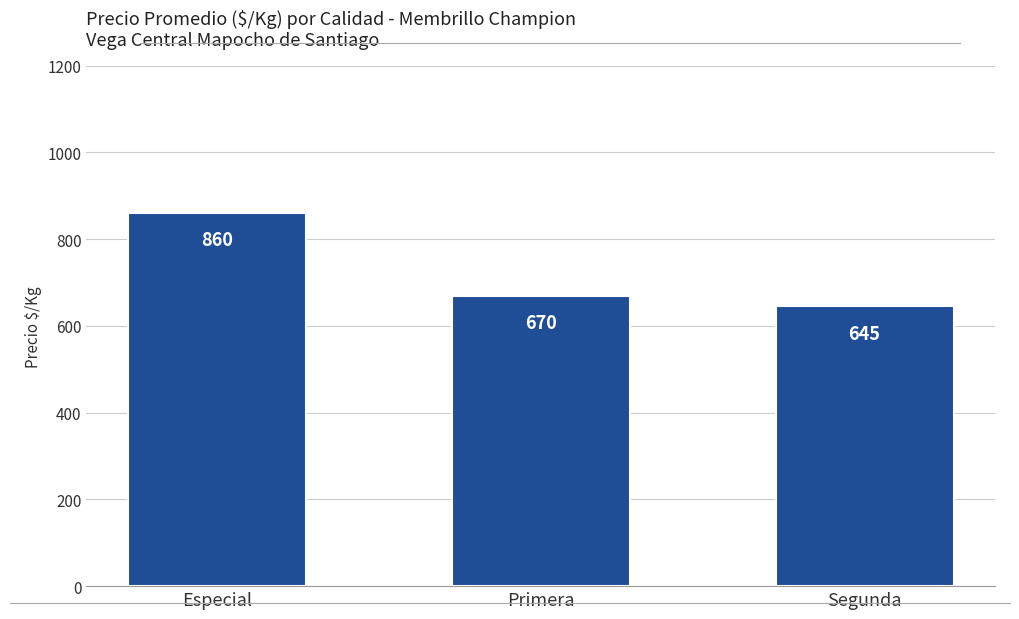

Which label corresponds to the smallest value in the chart?

Segunda